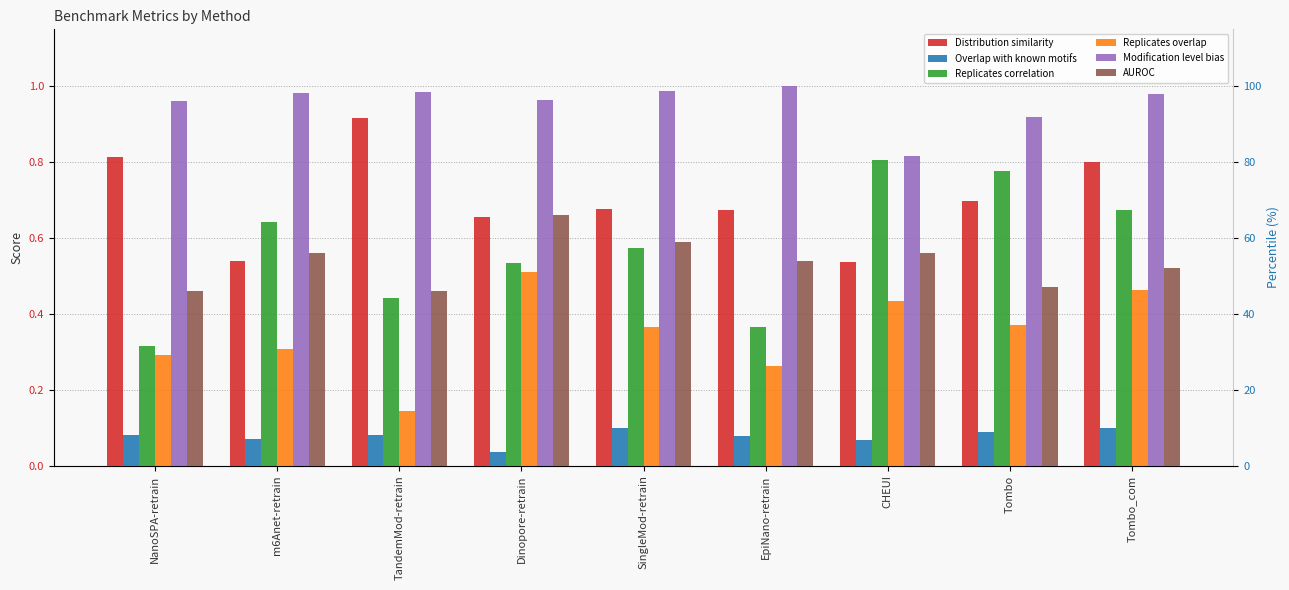

What is the difference between the AUROC values at Tombo and Tombo_com?

0.1